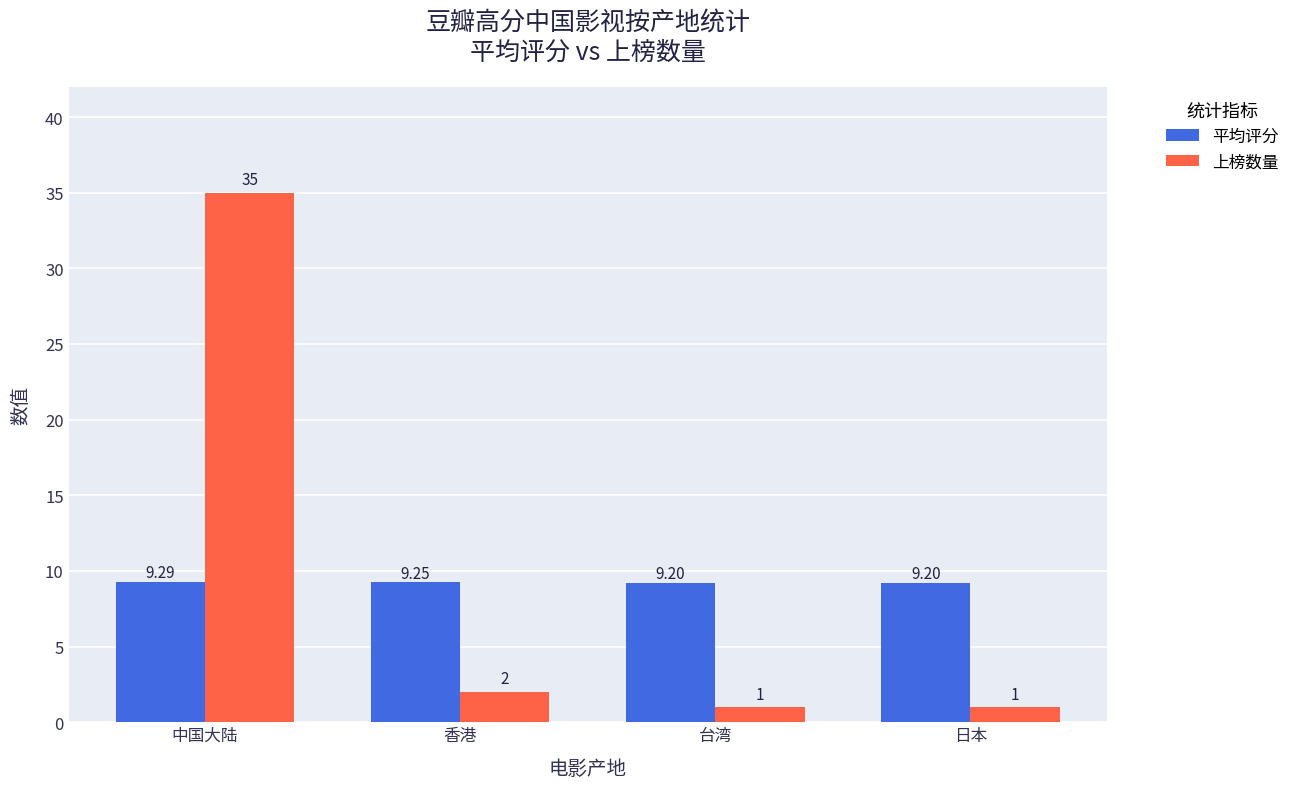

What is the difference between the 上榜数量 values at 香港 and 日本?

1.0